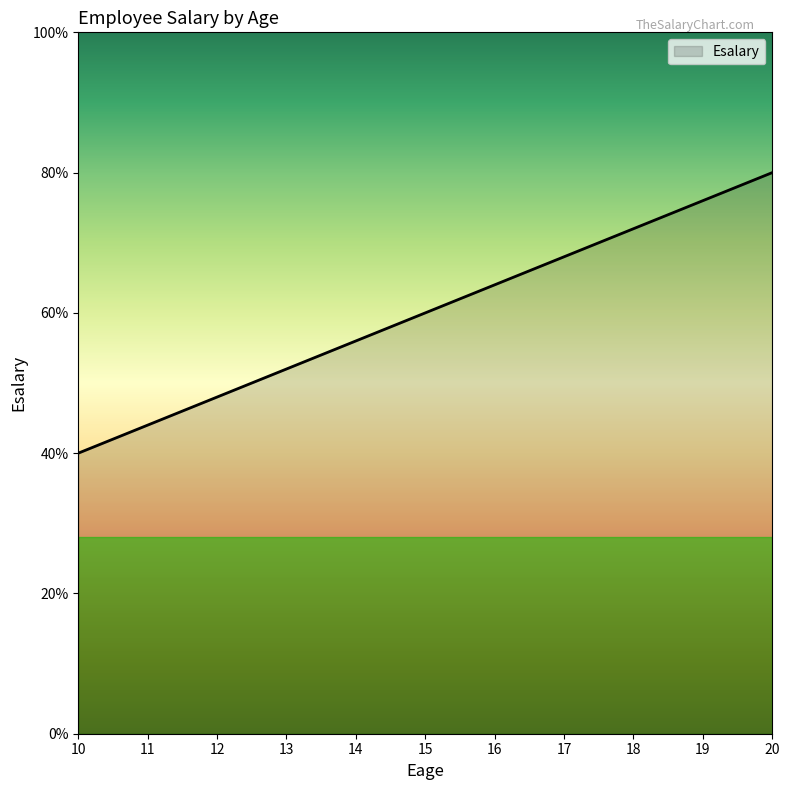

How many lines are shown in the chart?

1